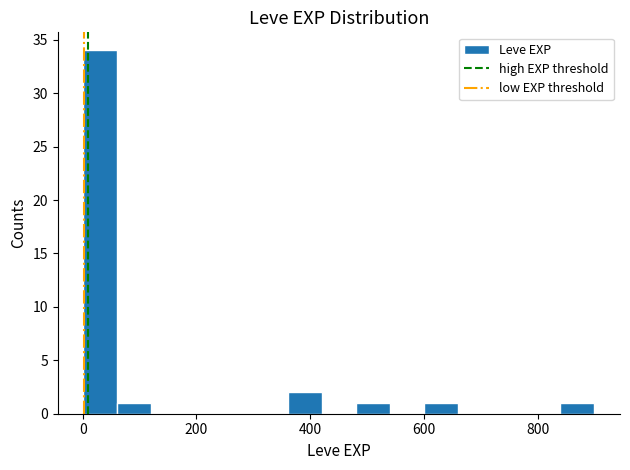

Read against the x-axis, roughly where is the centre of the tallest bar?

40